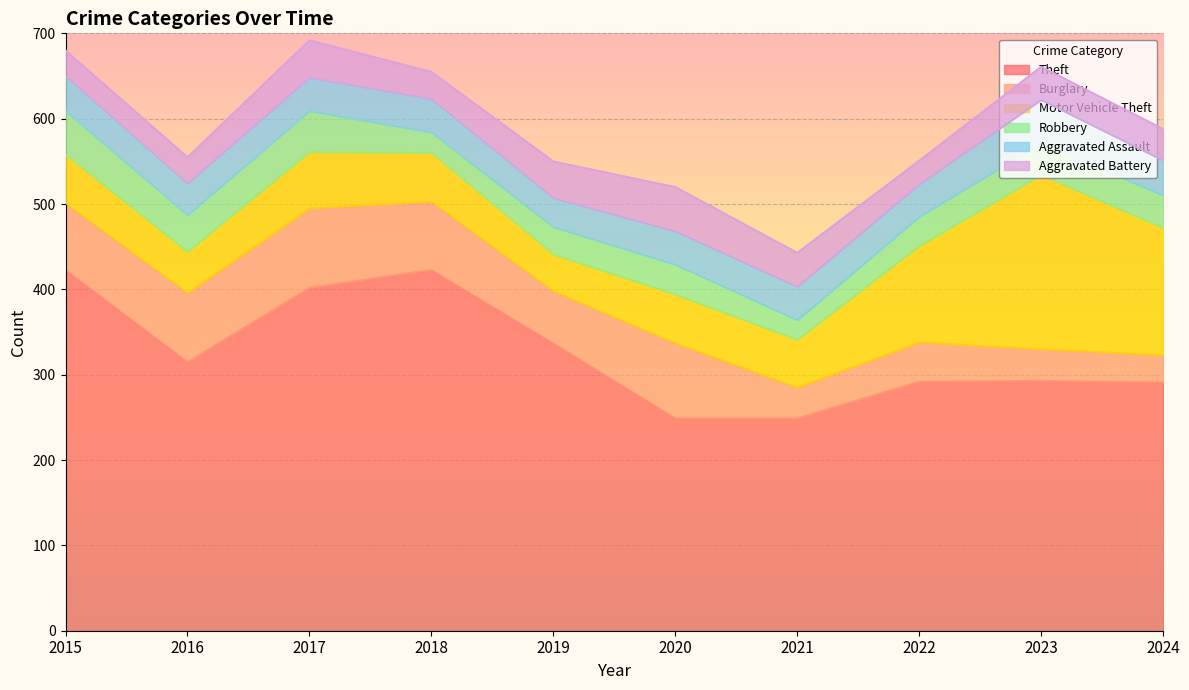

Does the chart display data point markers on the line(s)?

No